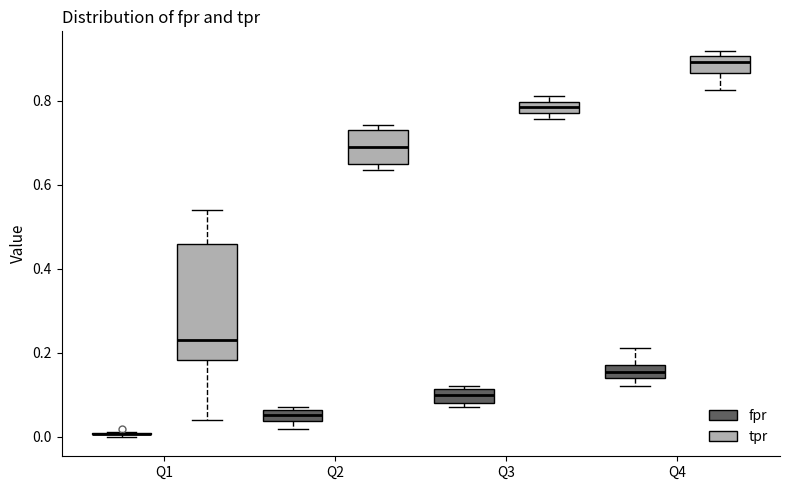

Which box is the tallest, from its lower edge to its upper edge?

Q1 (tpr)